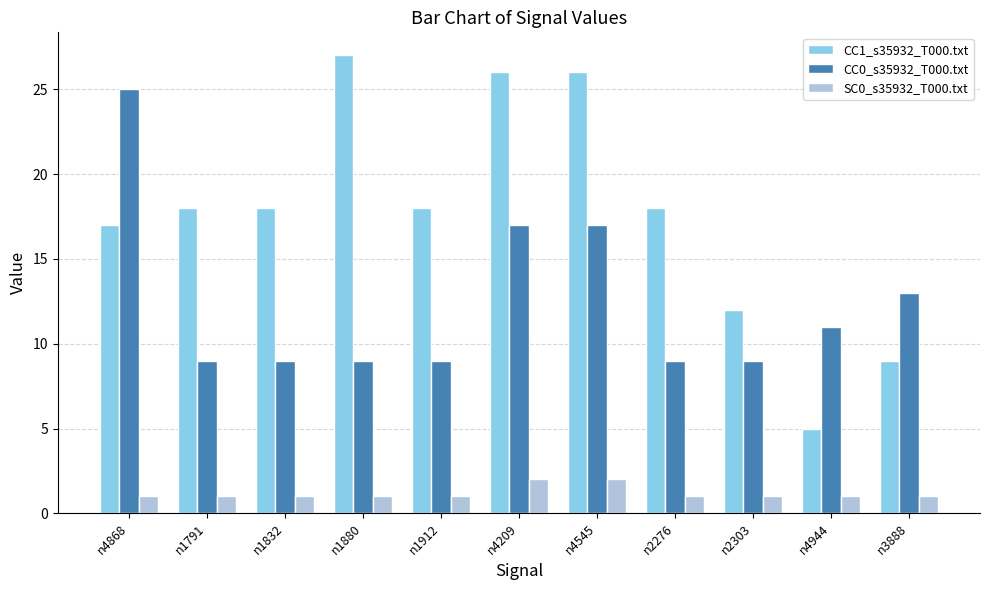

What is the difference between the highest and lowest values at n1832?

17